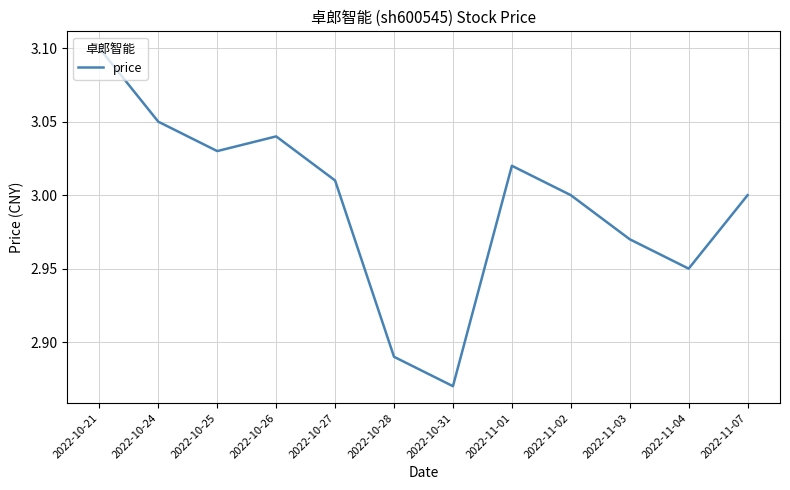

At which category does the chart reach its minimum across all series?

2022-10-31